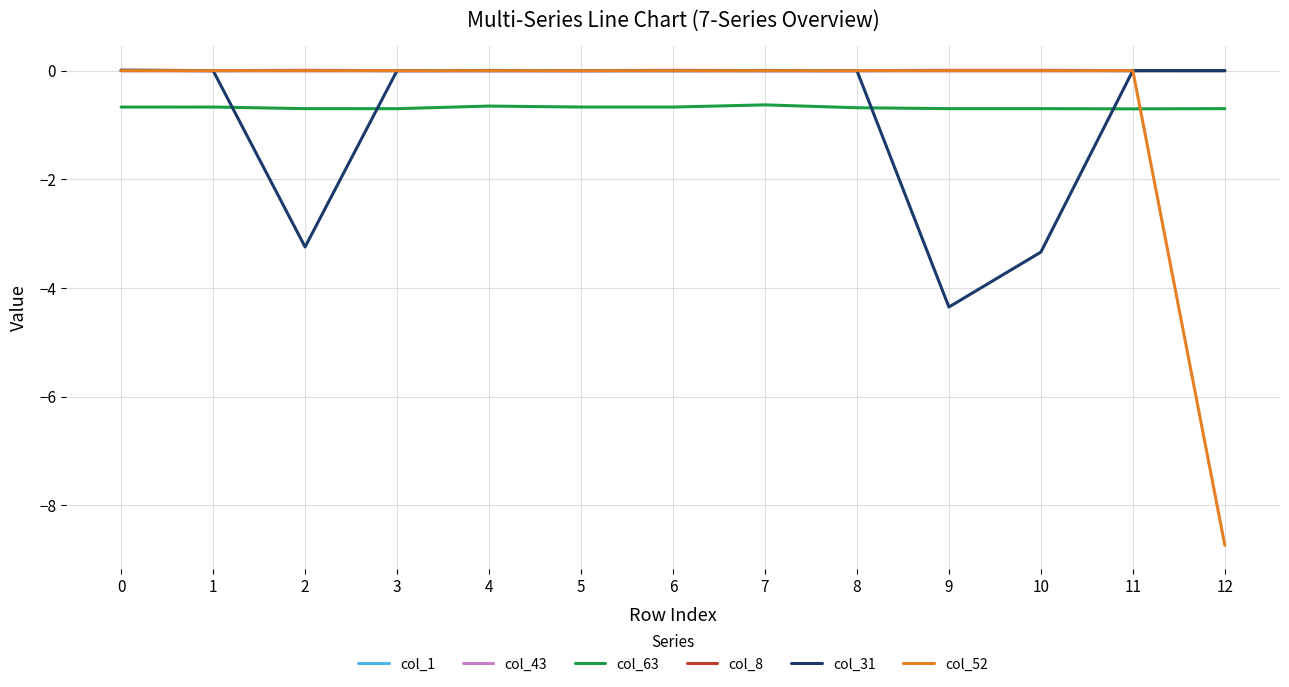

How many categories are shown in the chart?

13